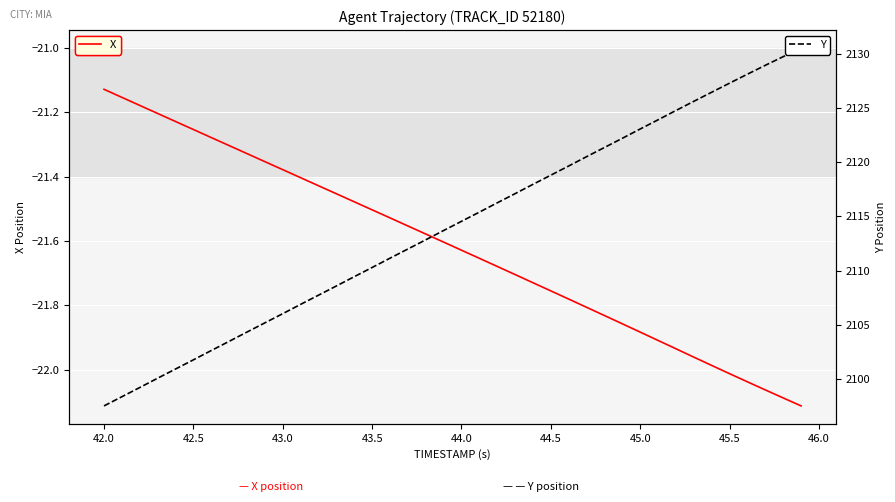

Where is X nearest to the value -21?

42.0